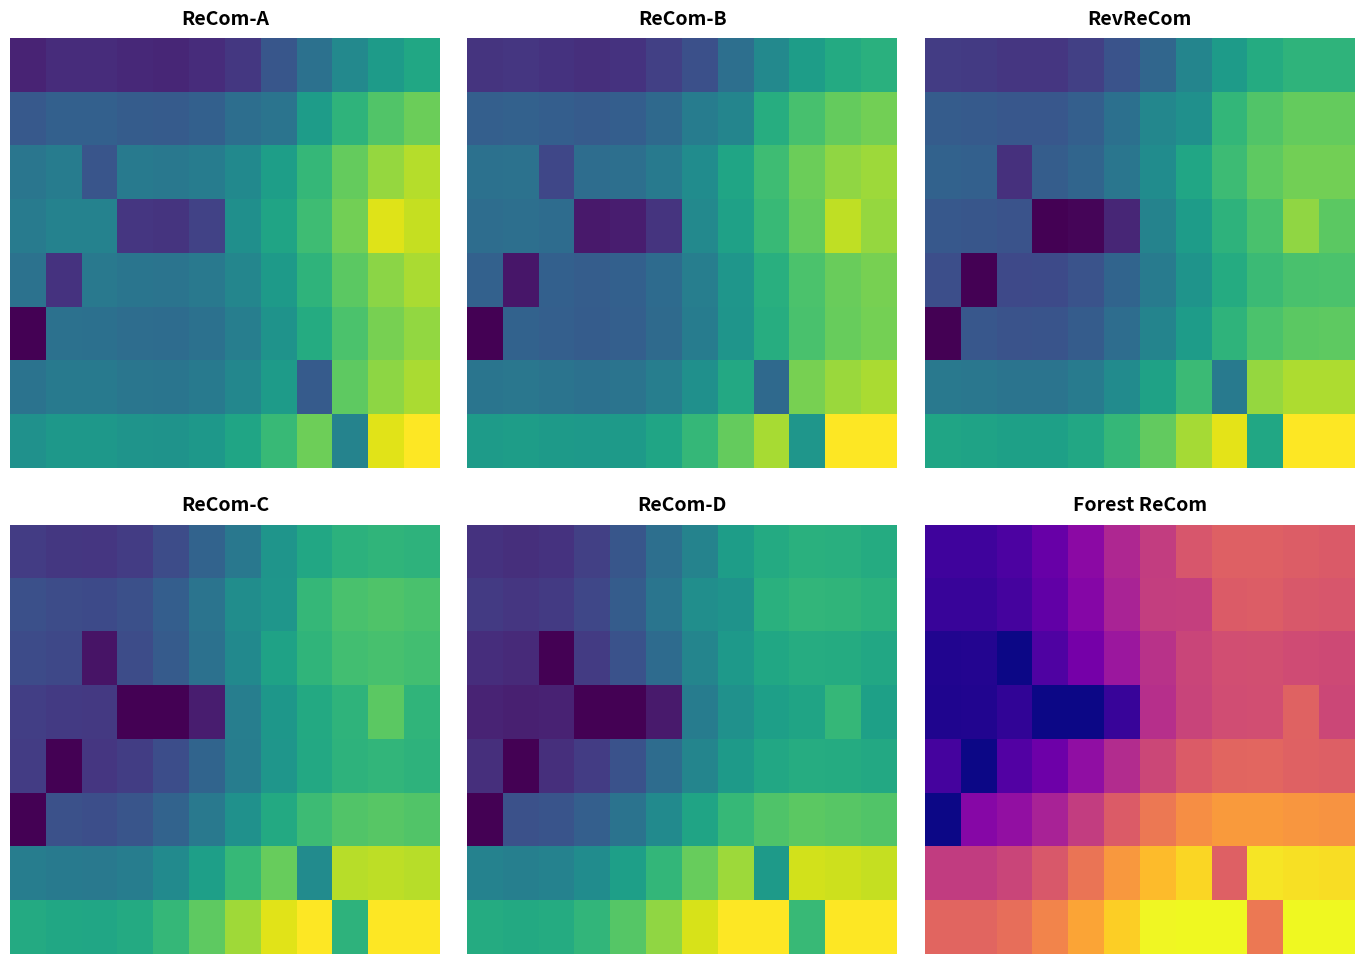

Which category has the lowest value across all series?

2